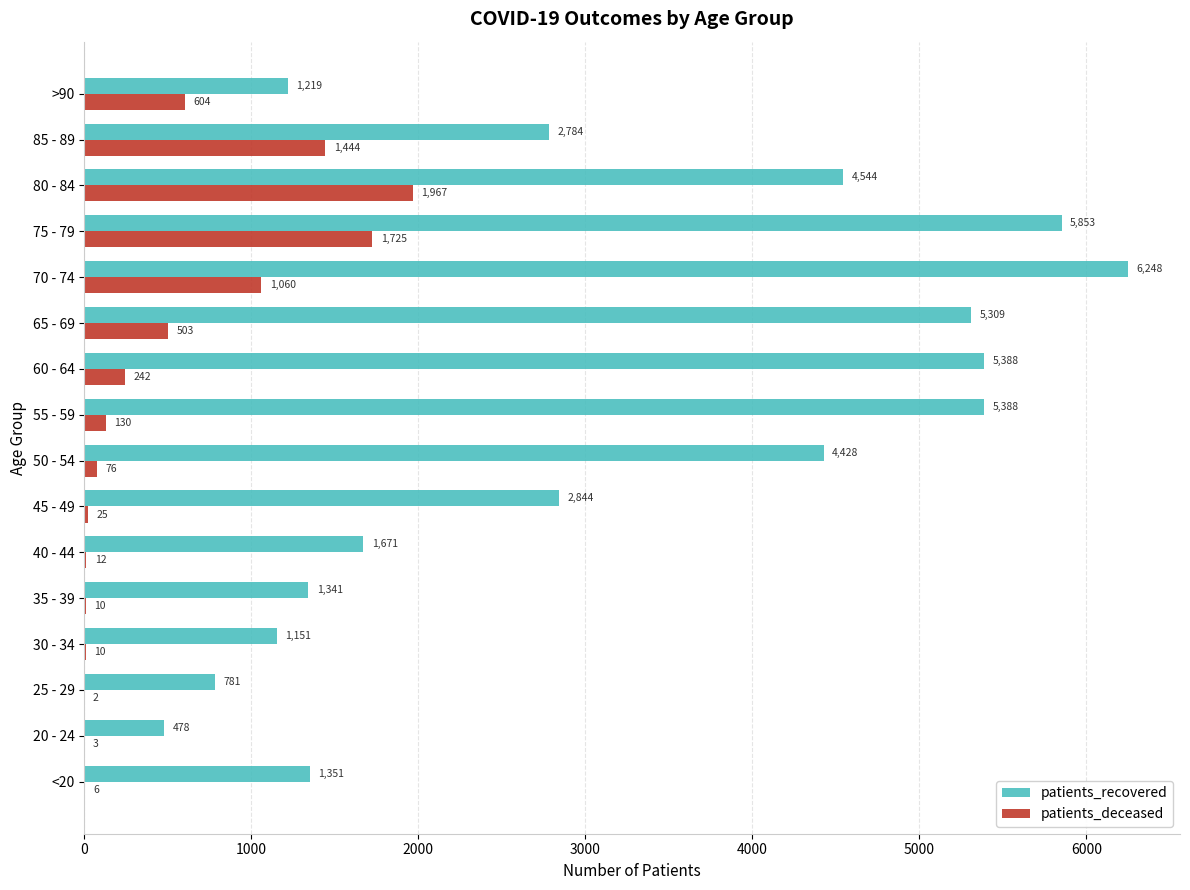

Count the number of data series in this chart.

2